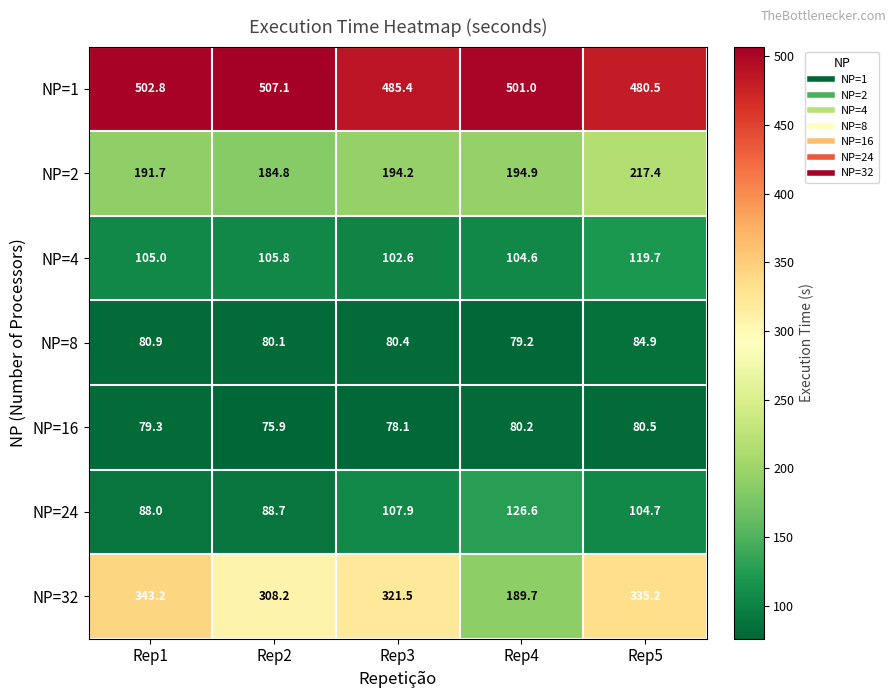

Read the NP=1 value at Rep1.

502.8